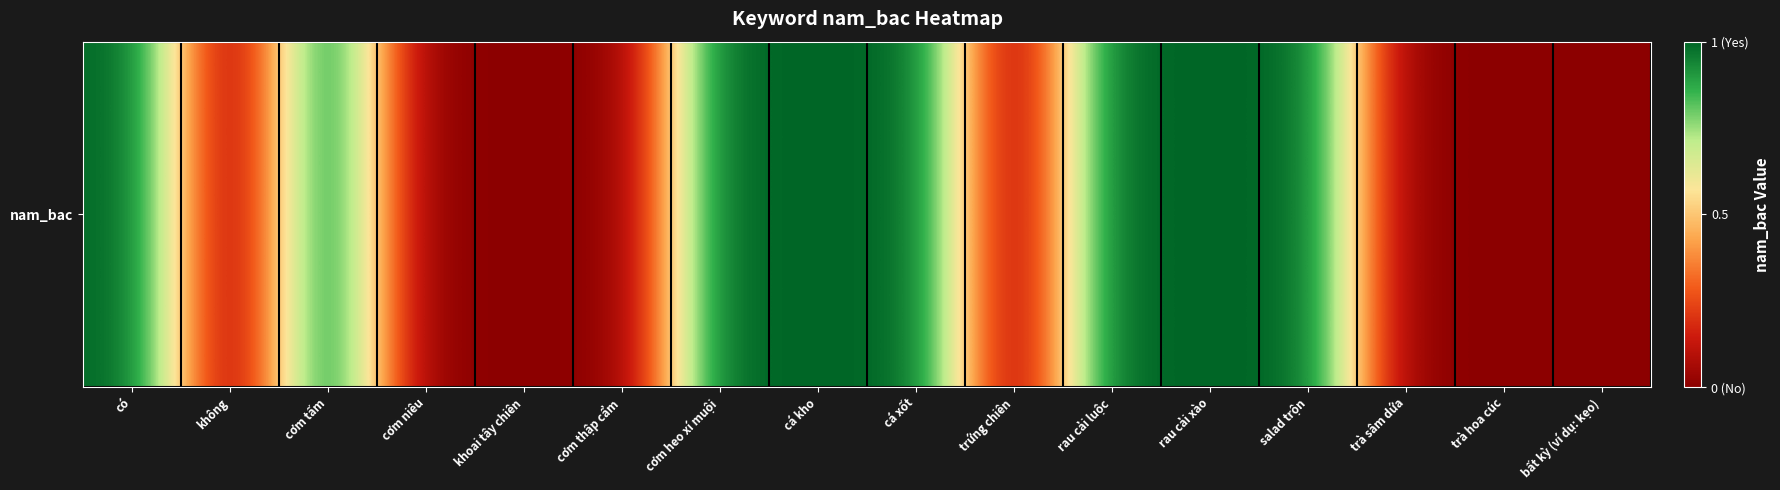

Reading left to right, extract all data points from this chart.

1	0	1	0	0	0	1	1	1	0	1	1	1	0	0	0